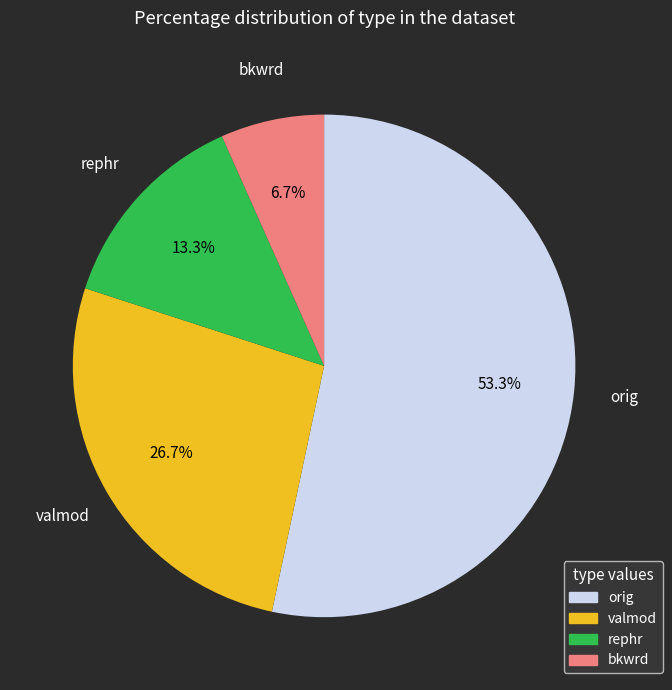

Between valmod and bkwrd, which is larger?

valmod